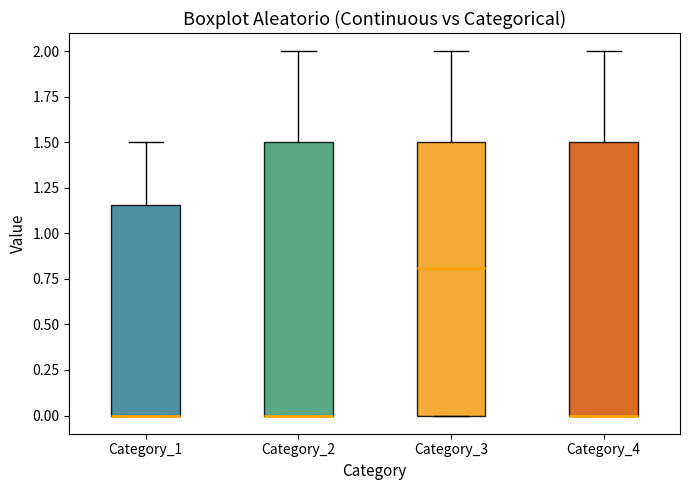

Reading left to right, transcribe this box plot: for each box, give where its median line is, the range the box spans, and where its two whiskers end, as read against the y-axis. The values are not printed on the chart, so give them approximately, as read against the axis.

Category_1: median 0.00 (drawn on the box's lower edge), box 0.00 to 1.15, whiskers 0.00 to 1.50
Category_2: median 0.00 (drawn on the box's lower edge), box 0.00 to 1.50, whiskers 0.00 to 2.00
Category_3: median 0.80, box 0.00 to 1.50, whiskers 0.00 to 2.00
Category_4: median 0.00 (drawn on the box's lower edge), box 0.00 to 1.50, whiskers 0.00 to 2.00